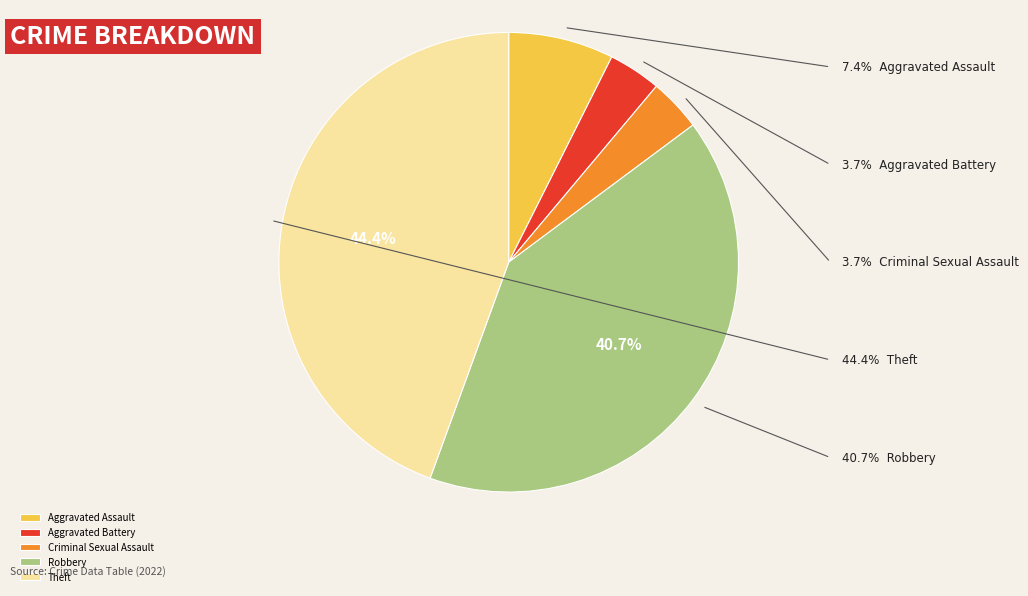

What percentage is NOT represented by Robbery?

59.3%